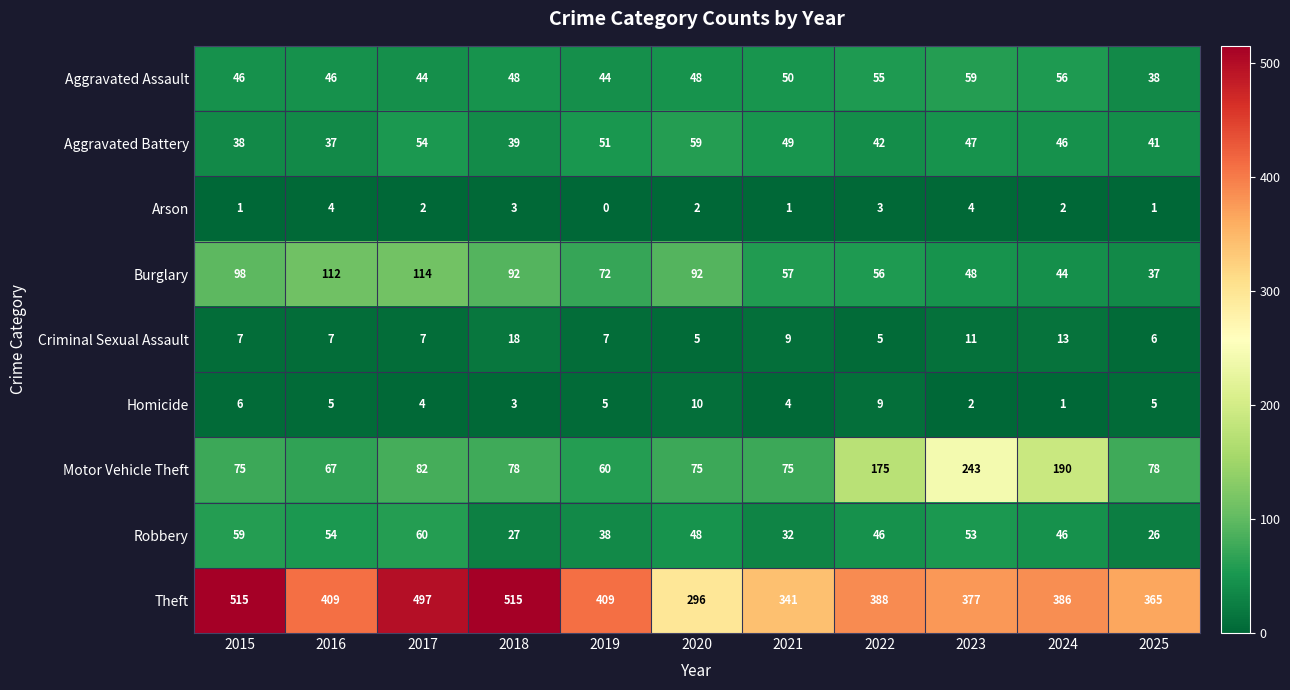

Which category has the highest value in the Homicide series?

2020